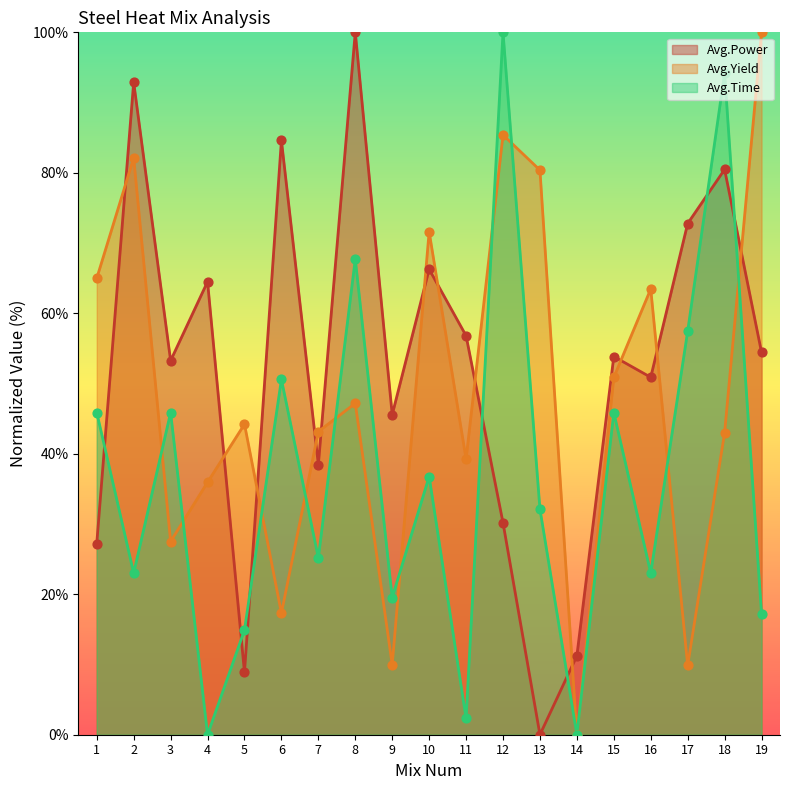

Which series has the widest spread of Y values?

Avg.Time